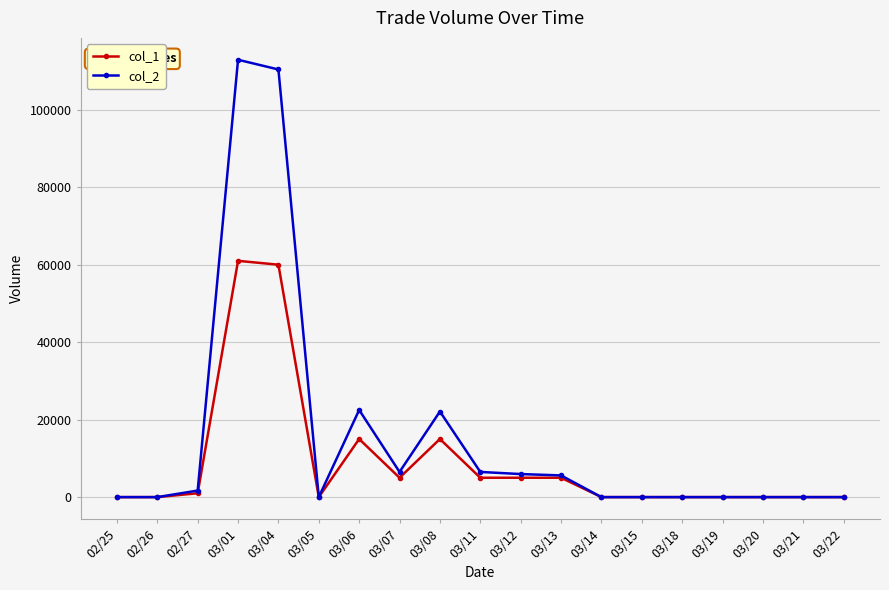

True or false: col_2 has more than 0 interior local peaks.

True